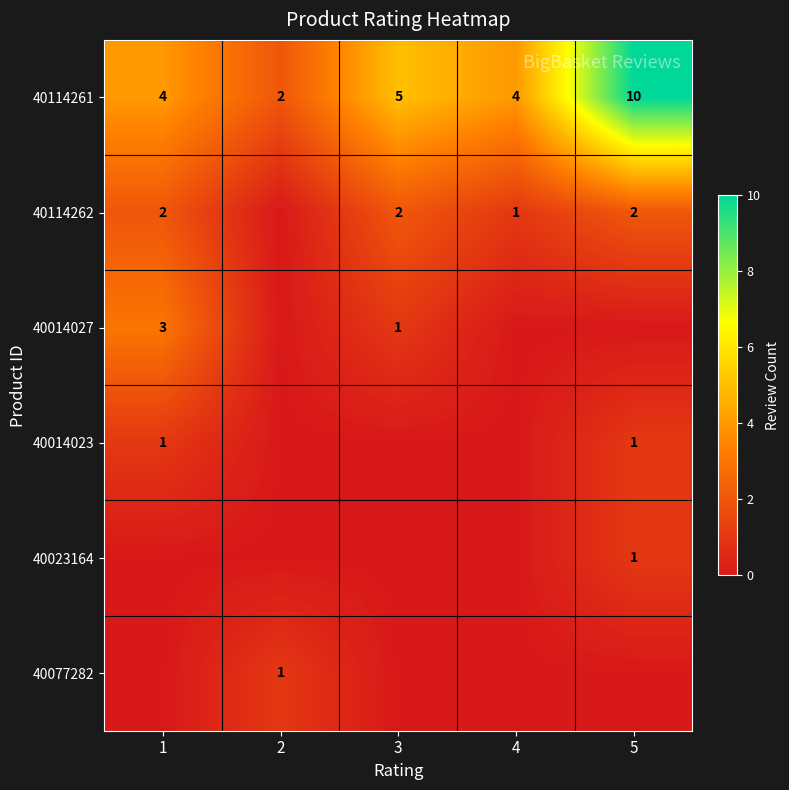

How many series are shown in this chart?

6